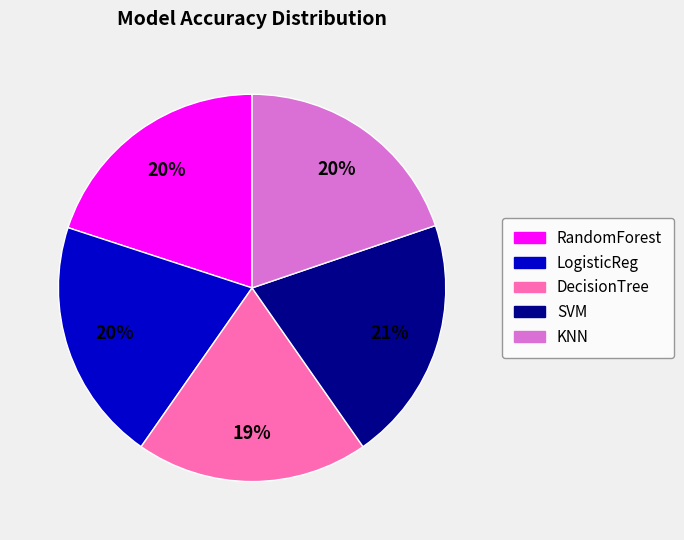

Is it true that DecisionTree is 33% of the pie?

False